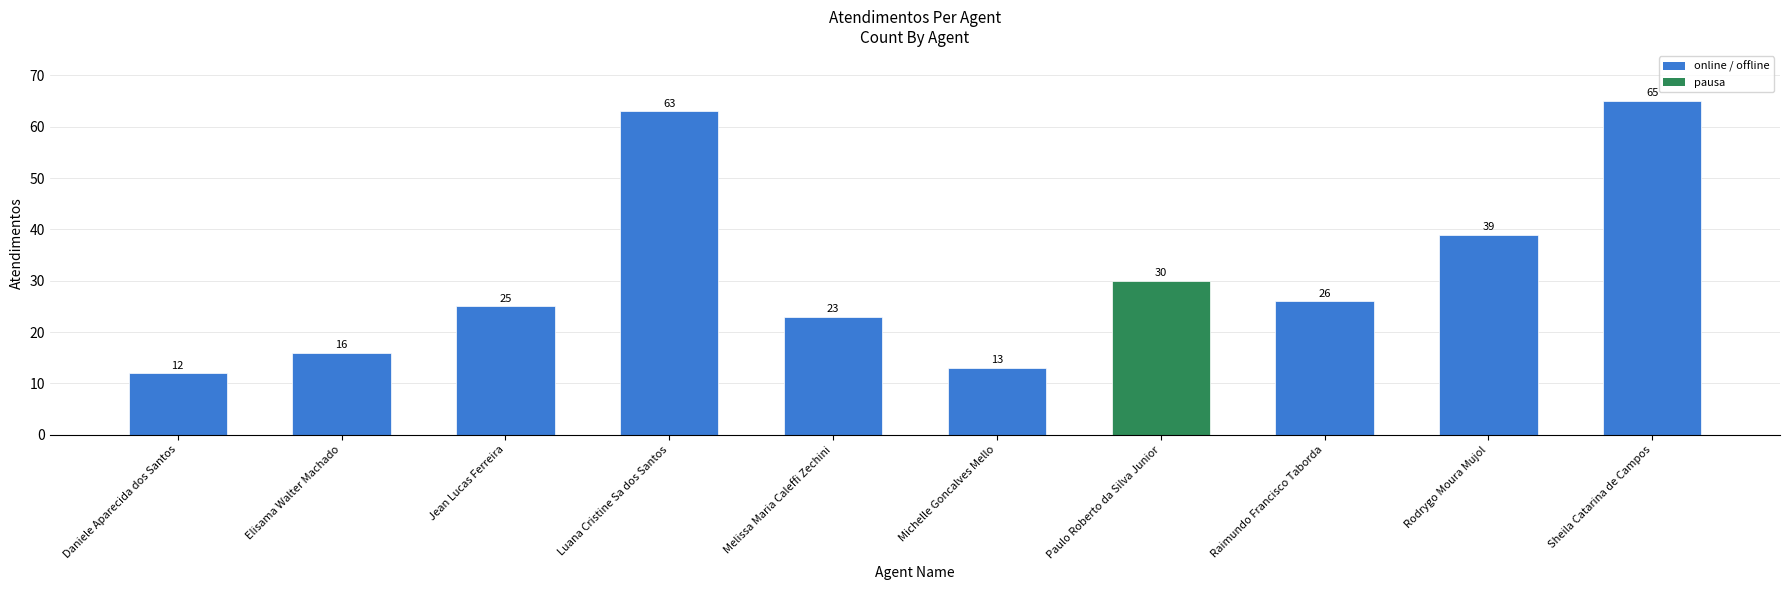

What is the difference between the second highest and minimum values?

51